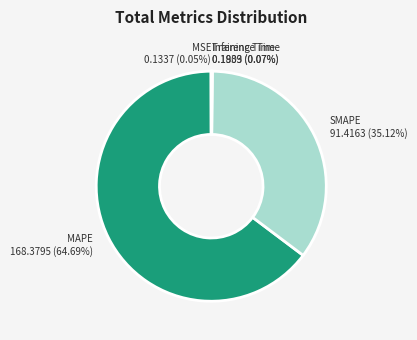

Which slice is the largest?

MAPE